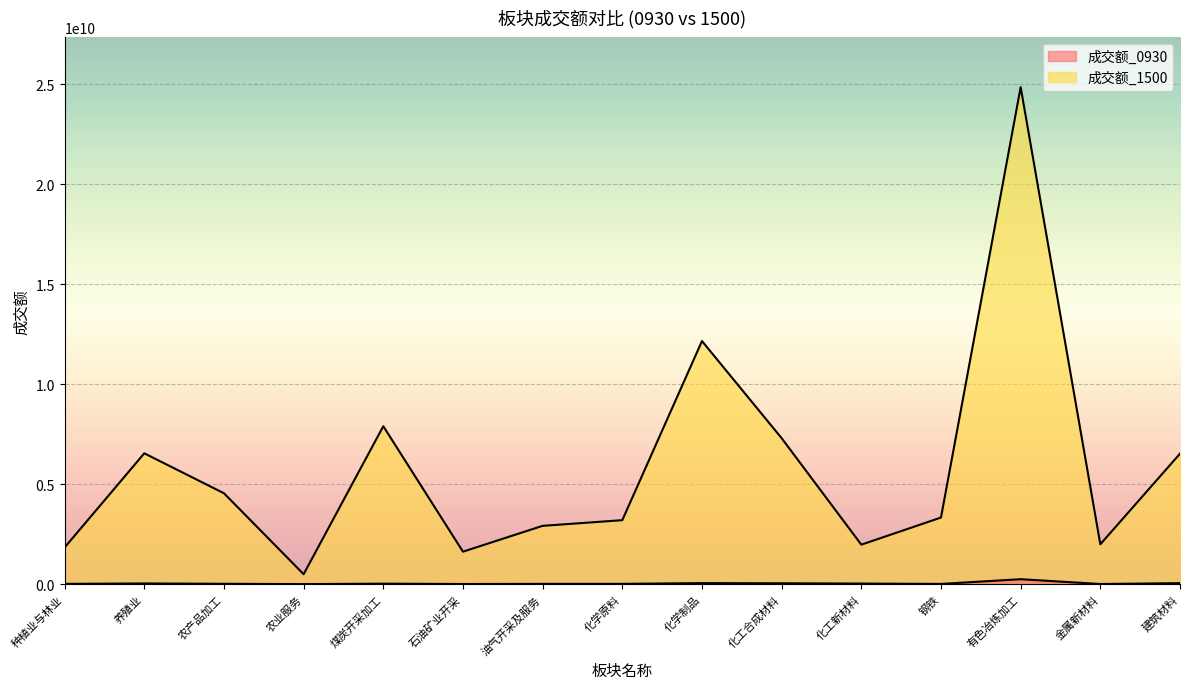

What position from the right is 石油矿业开采?

10